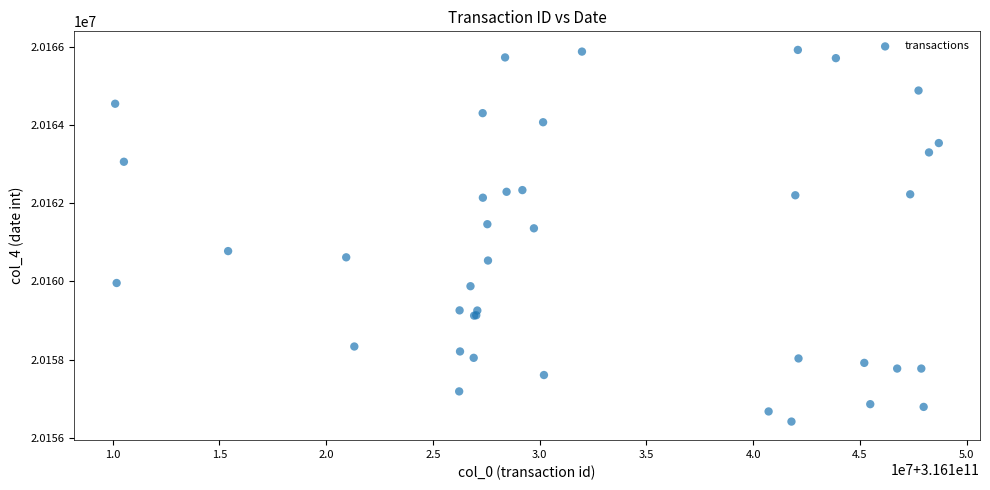

What Y value in the scatter plot is closest to 20161168?

20161358.3